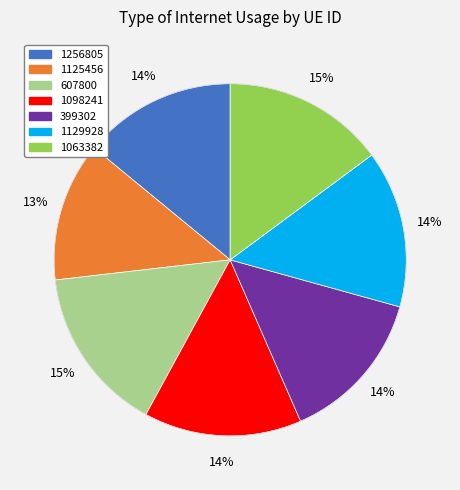

Does 1125456 account for over 50% of the chart?

No